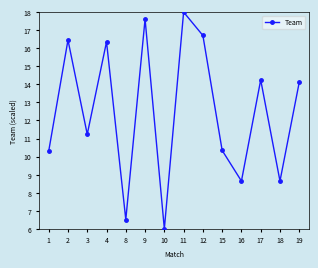

What is the average value?

12.5